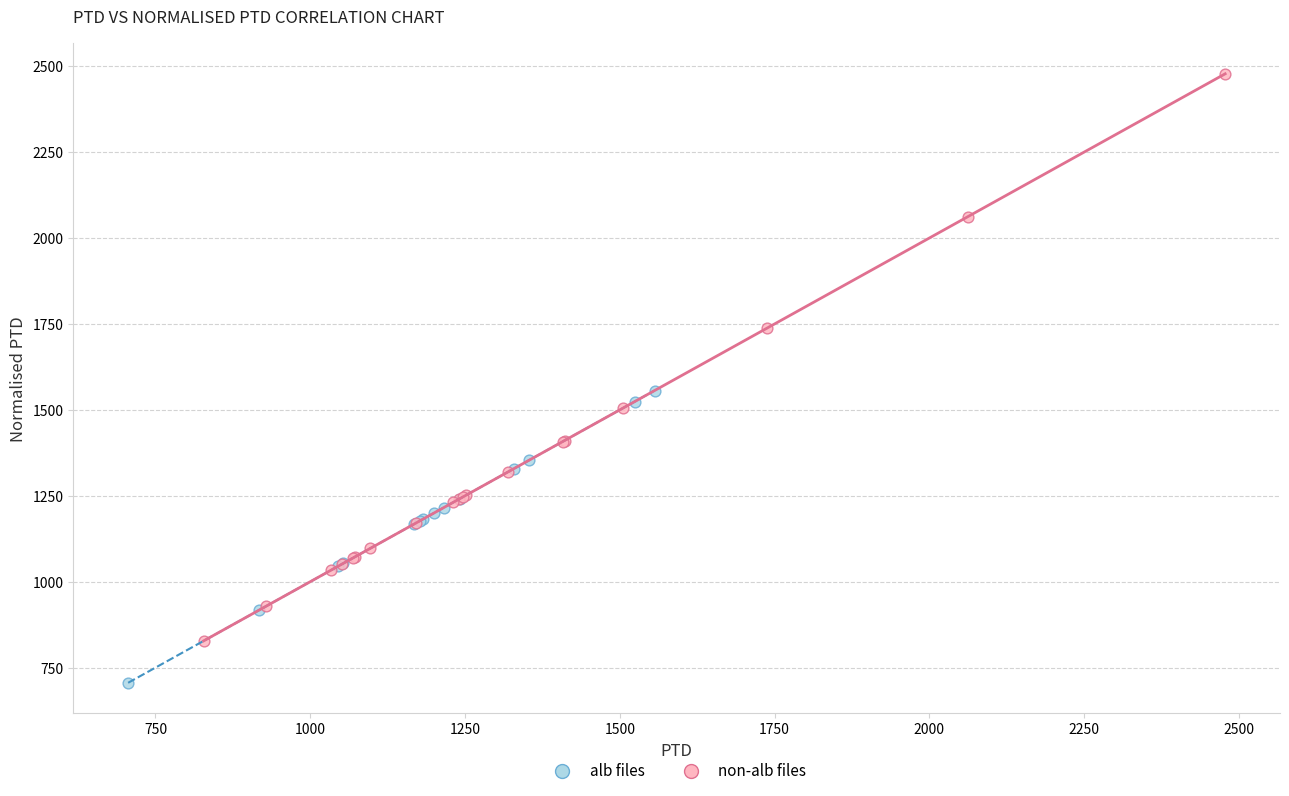

Which series contains the highest Y value?

non-alb files